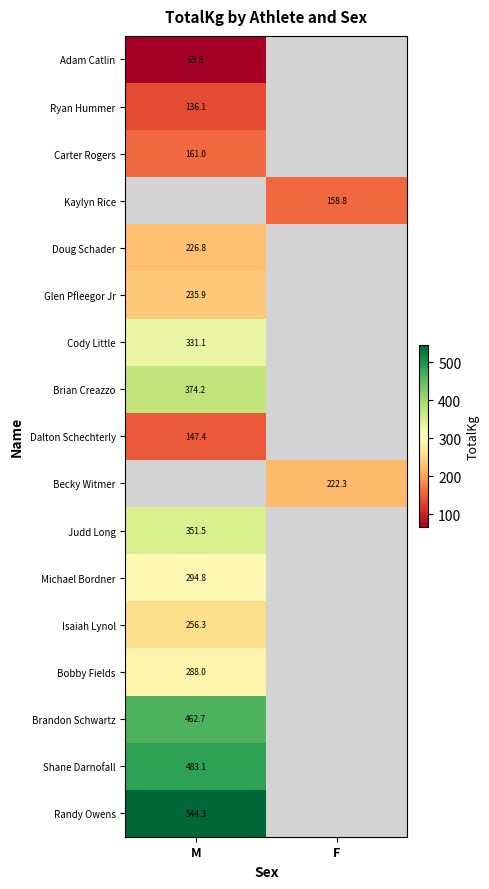

Is the value of Ryan Hummer at M greater than the value of Kaylyn Rice at F?

No